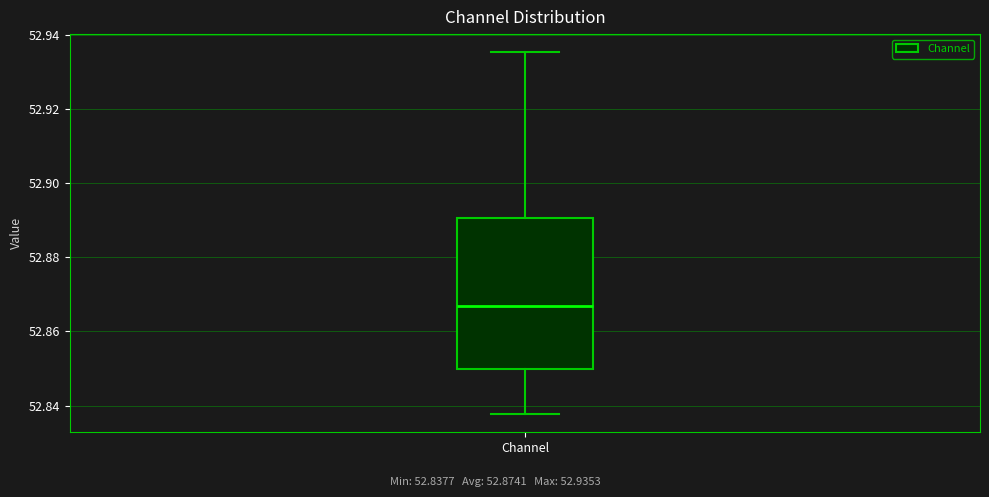

Read this box plot against the y-axis: the position of the median line, the range covered by the box, and the ends of both whiskers. The values are not printed on the chart, so give them approximately, as read against the axis.

median 52.866, box 52.850 to 52.890, whiskers 52.838 to 52.936